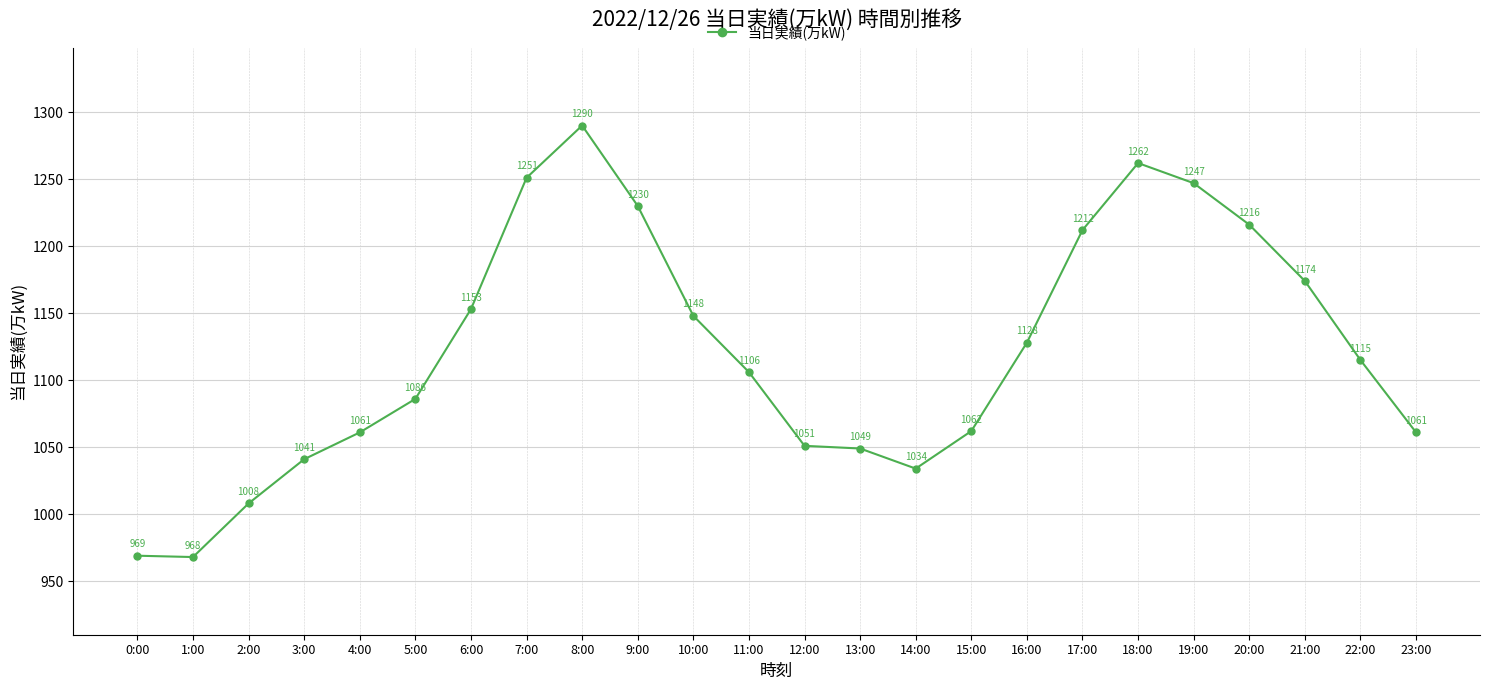

What is the maximum value shown in the chart?

1290